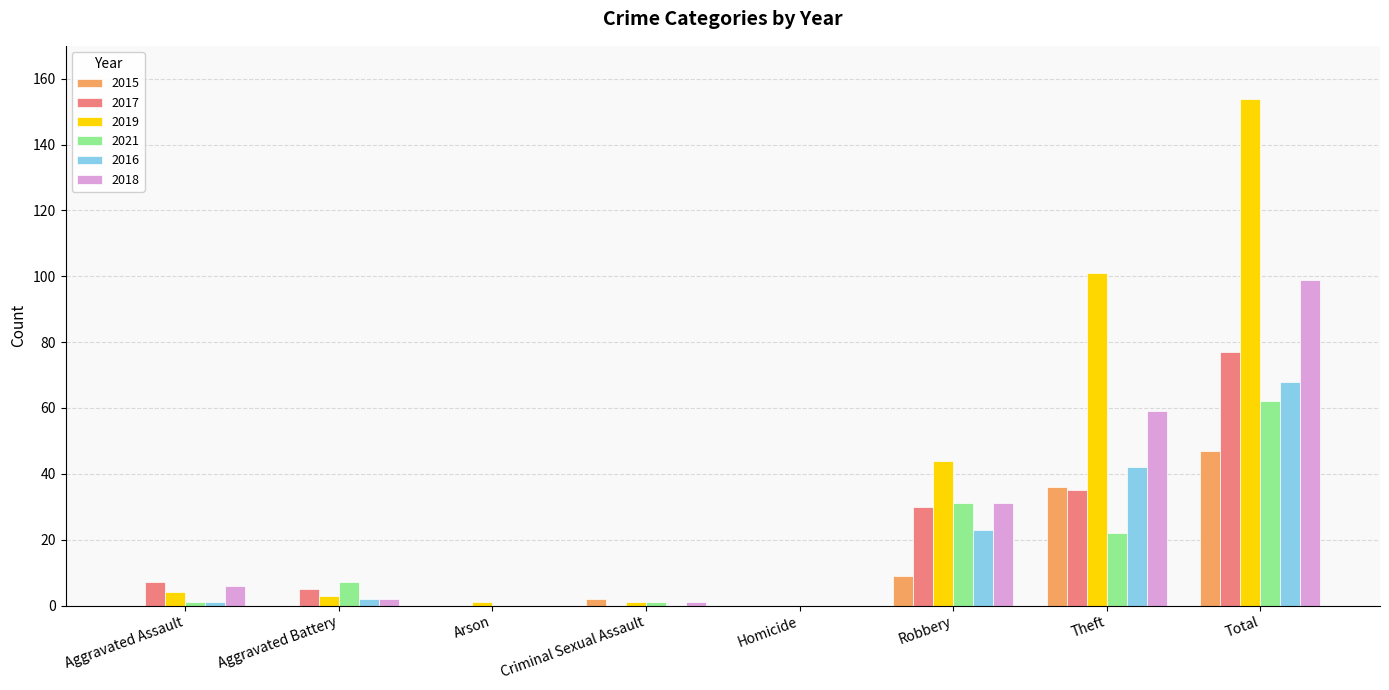

At which category is the sum across all series the highest?

Total